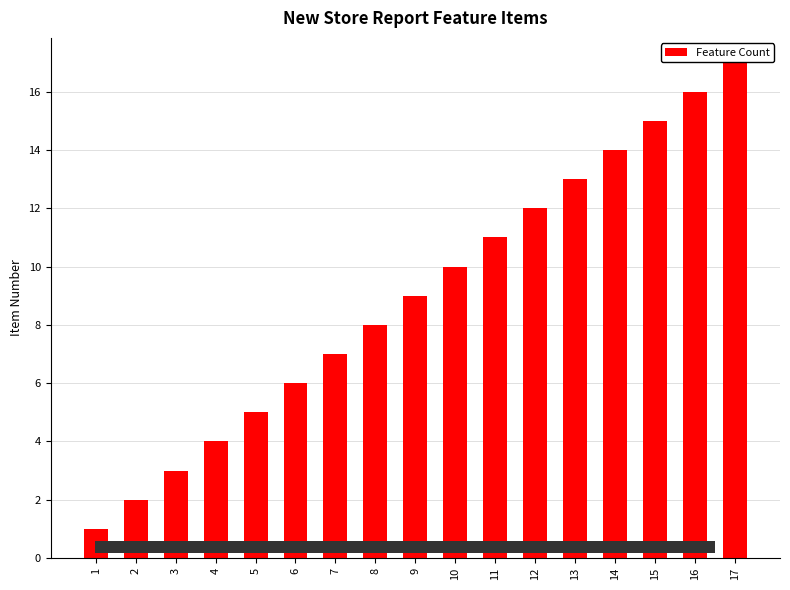

True or false: the data shows 5 at 5.

True